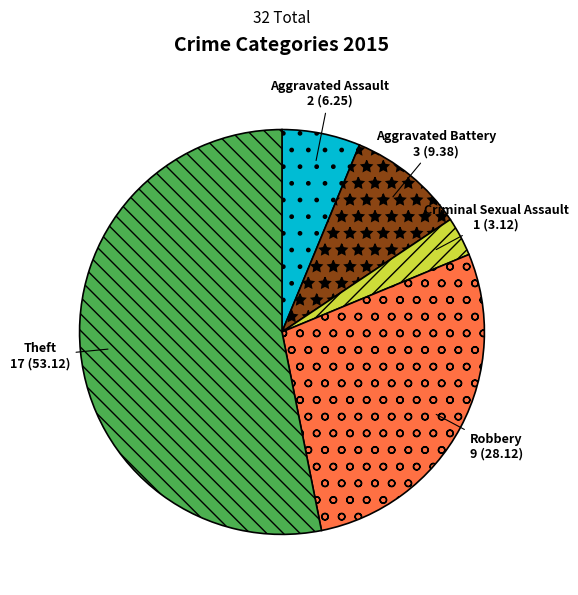

The Theft slice represents 53% of the pie. True or false?

True